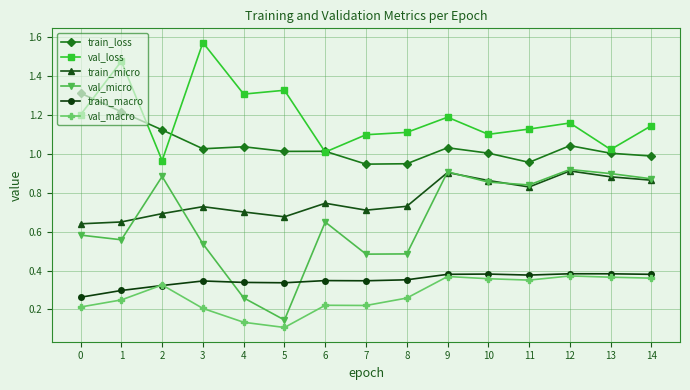

What is the total value across all series at 10?

4.6